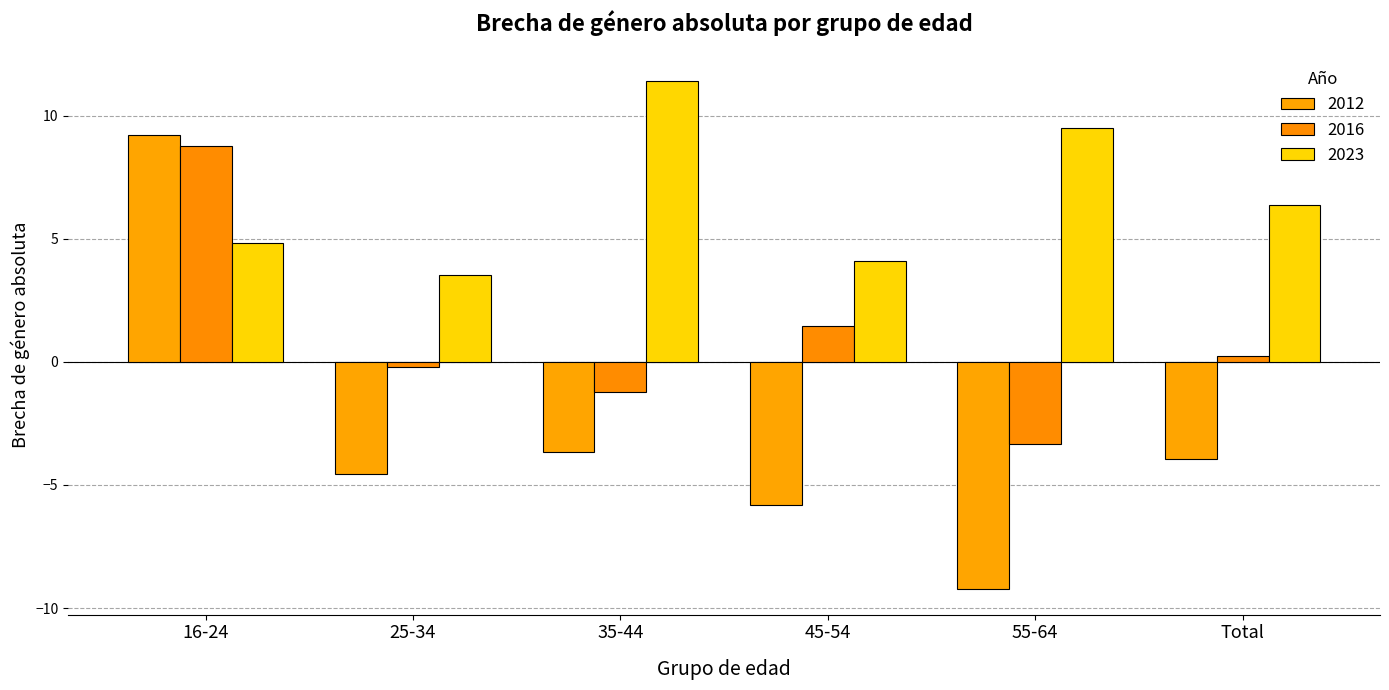

What is the value of the 2016 bar at the 6th from the left?

0.2